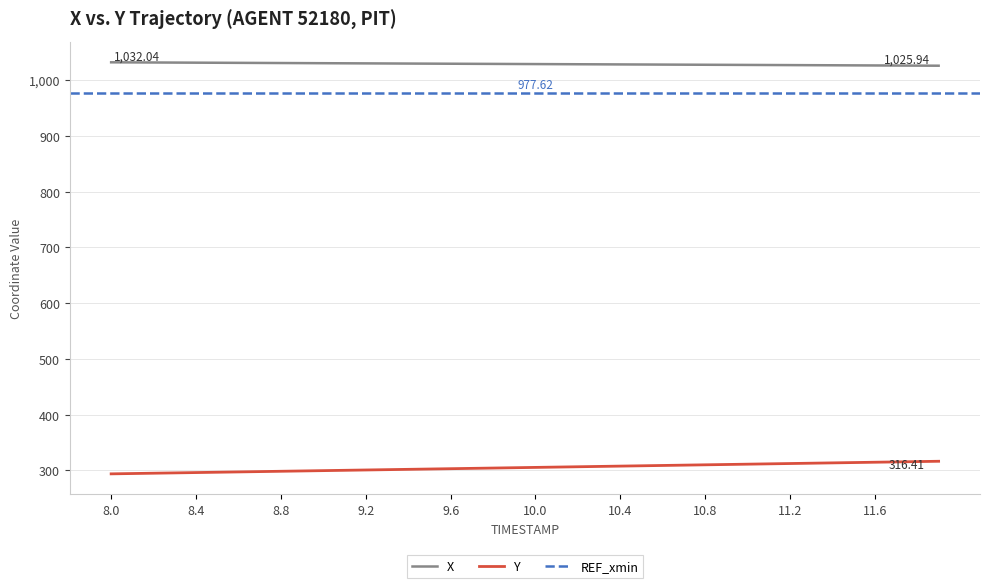

Reading left to right, what are all the values shown in this chart?

X: 1032.0	1031.9	1031.7	1031.6	1031.4	1031.2	1031.1	1030.9	1030.8	1030.6	1030.4	1030.3	1030.1	1030.0	1029.8	1029.7	1029.5	1029.3	1029.2	1029.0	1028.9	1028.7	1028.6	1028.4	1028.3	1028.1	1028.0	1027.8	1027.7	1027.5	1027.3	1027.2	1027.0	1026.9	1026.7	1026.6	1026.4	1026.3	1026.1	1025.9
Y: 293.8	294.4	295.0	295.6	296.1	296.7	297.3	297.9	298.5	299.0	299.6	300.2	300.8	301.4	301.9	302.5	303.1	303.7	304.2	304.8	305.4	306.0	306.6	307.1	307.7	308.3	308.9	309.5	310.0	310.6	311.2	311.8	312.4	312.9	313.5	314.1	314.7	315.3	315.8	316.4